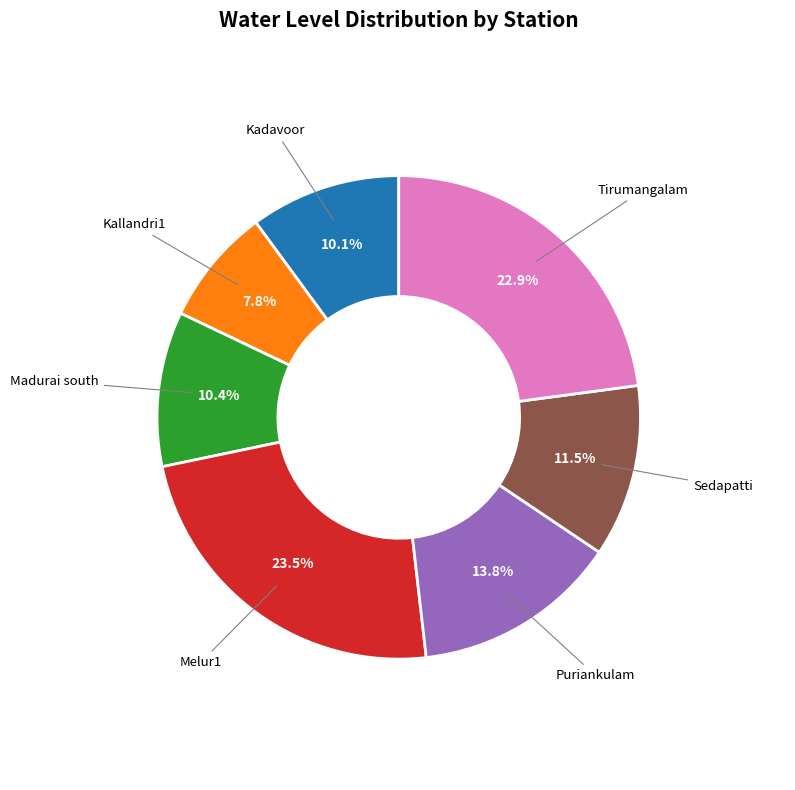

Does any single category account for the majority?

No